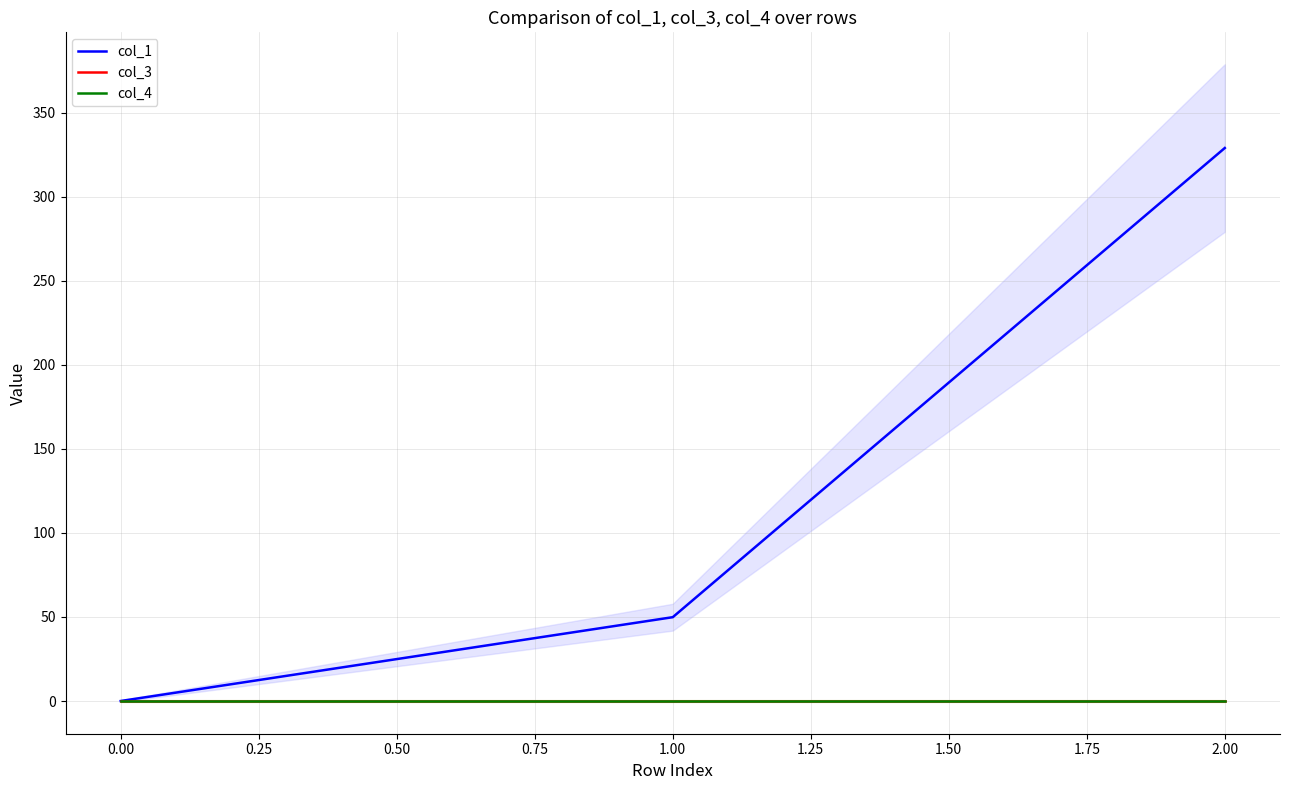

Which series has the widest spread of values?

col_1